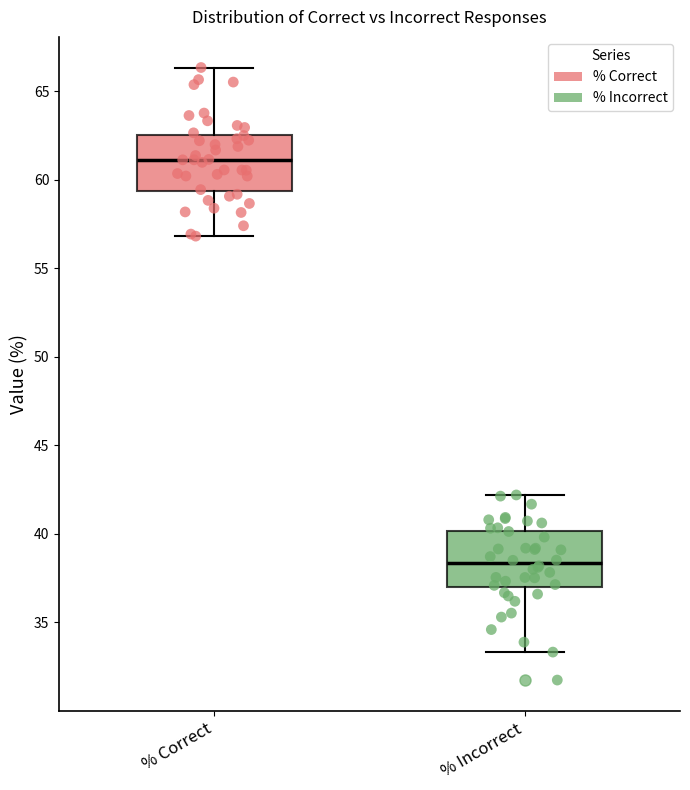

Which box has the lowest median line?

% Incorrect